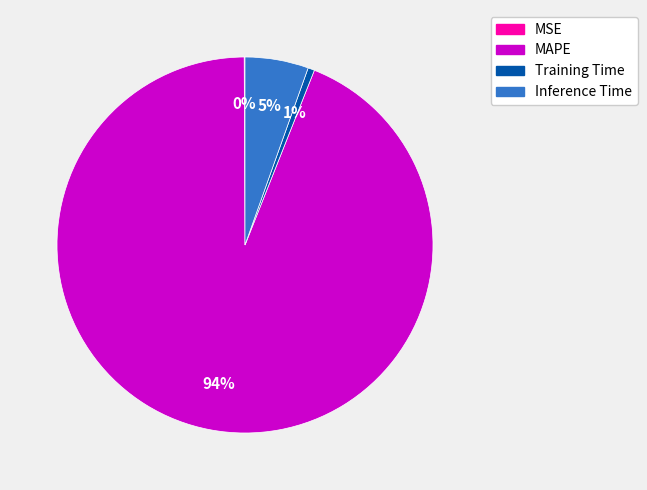

What is the largest slice in the pie chart?

MAPE